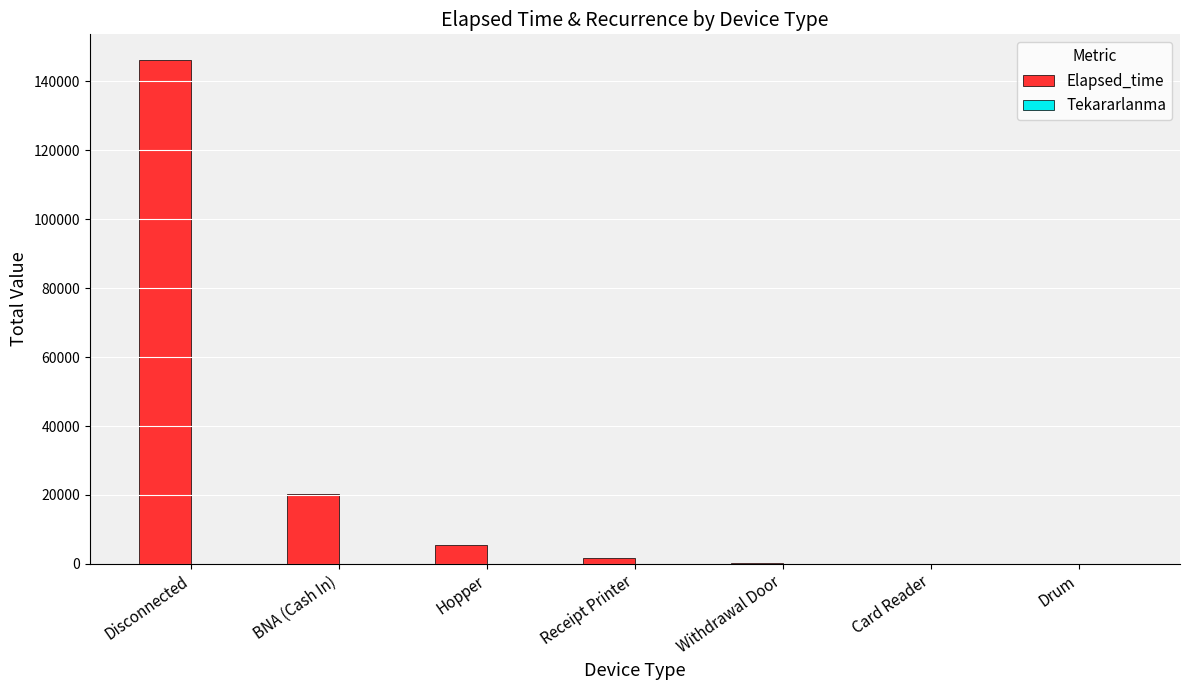

At which label does Elapsed_time reach its peak?

Disconnected